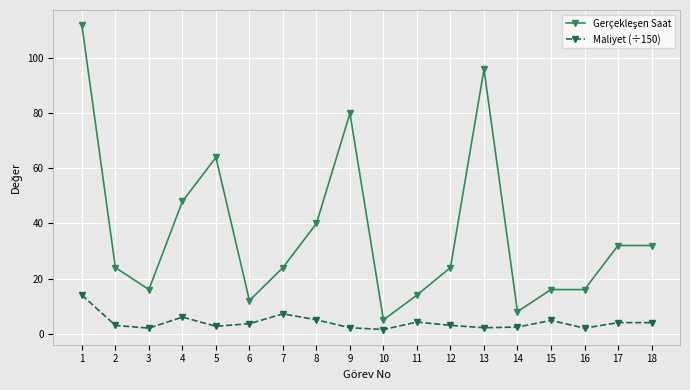

True or false: Maliyet (÷150) has a value of 2.7 at 5.

True